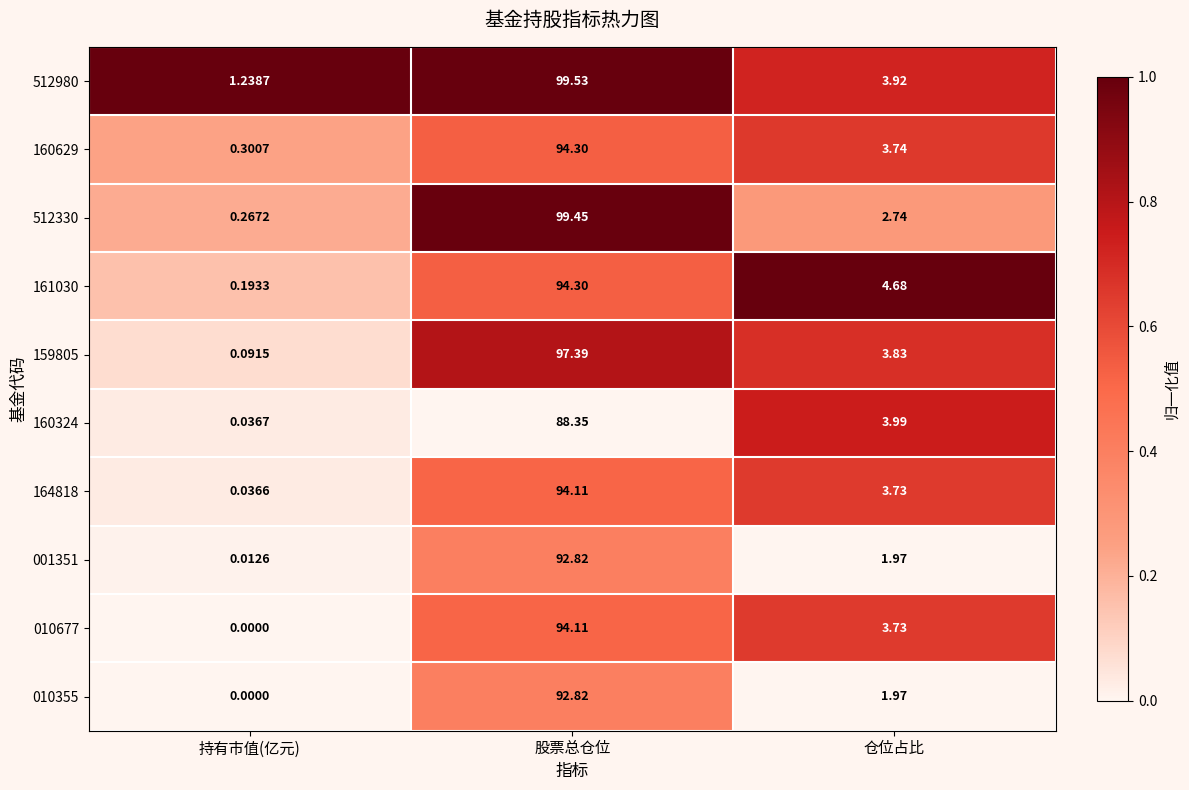

Rank the categories by 512330 value from lowest to highest.

持有市值(亿元), 仓位占比, 股票总仓位